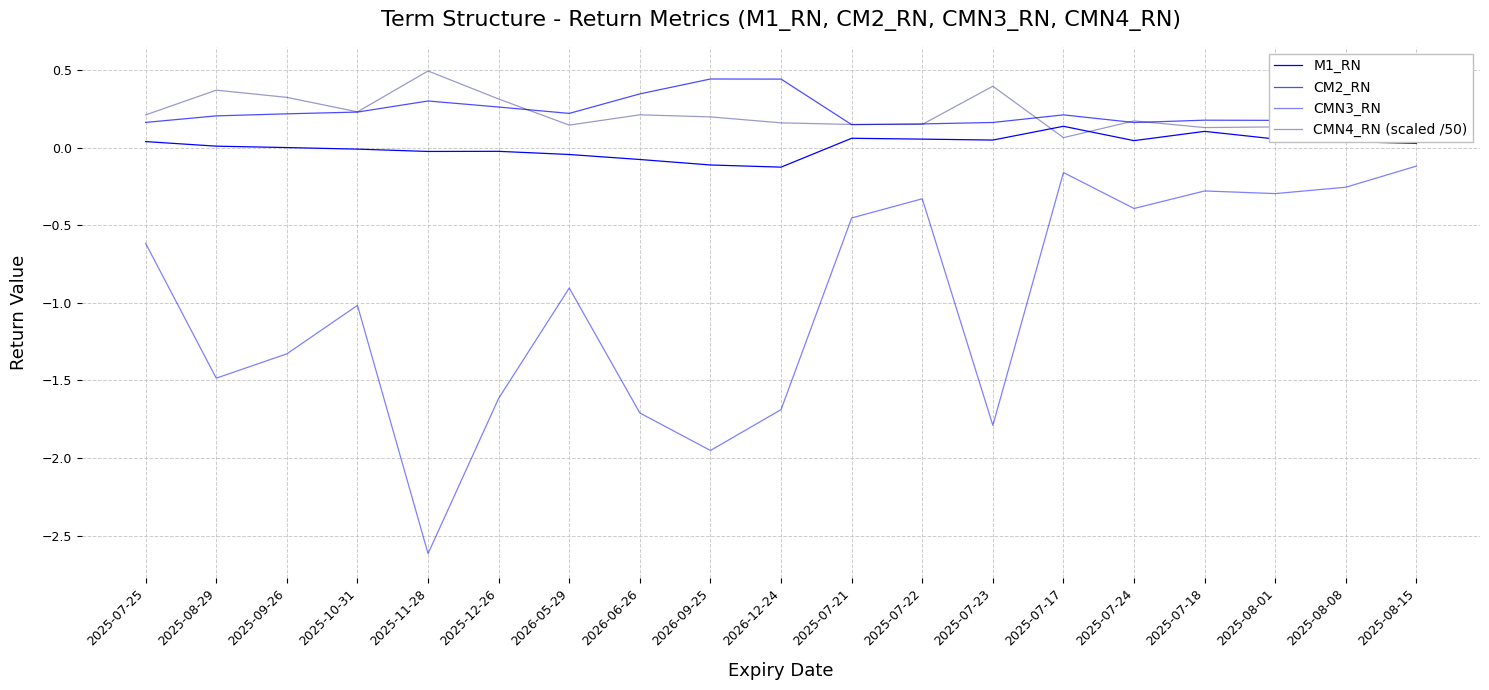

Does the chart have visible grid lines?

Yes